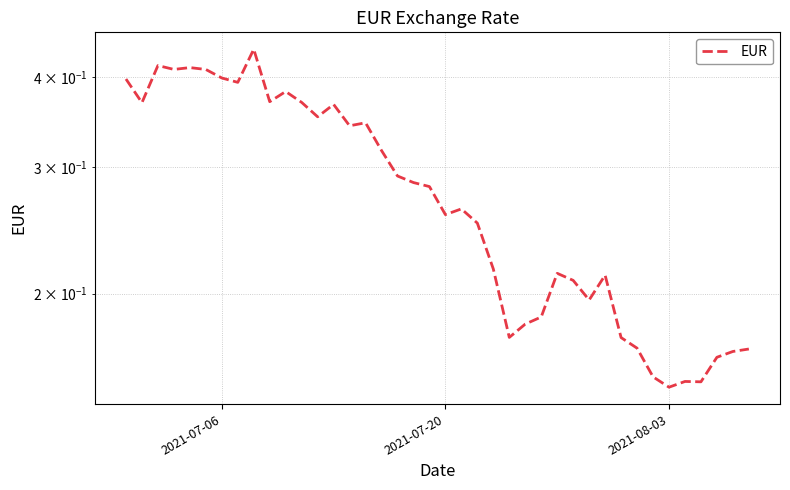

What is the maximum value shown in the chart?

0.4